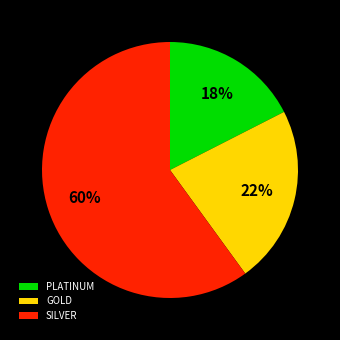

Is it true that SILVER is 68% of the pie?

False